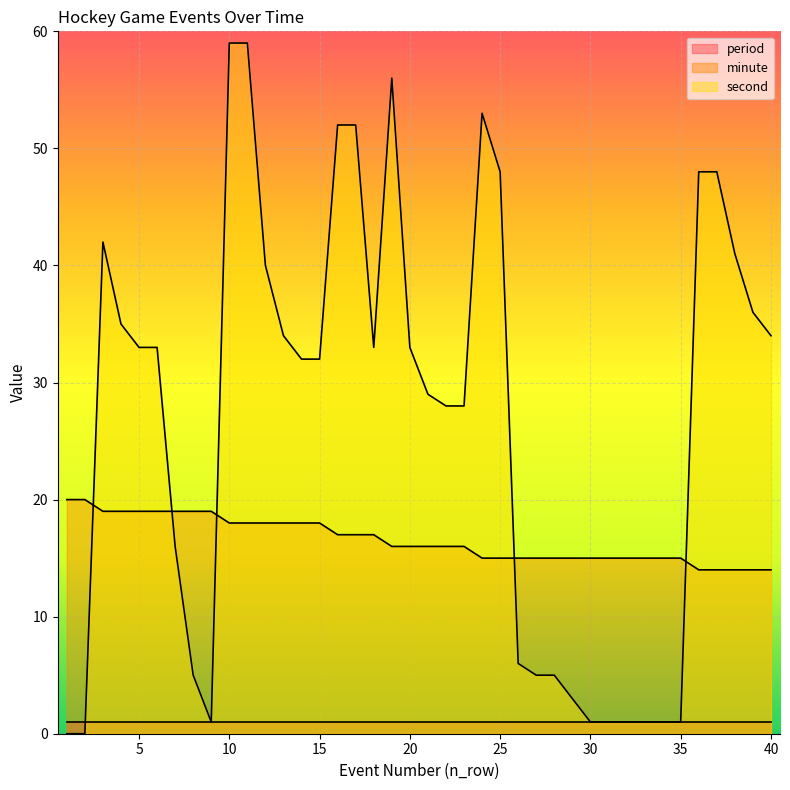

After their last crossing, which series has the higher values: second or minute?

second